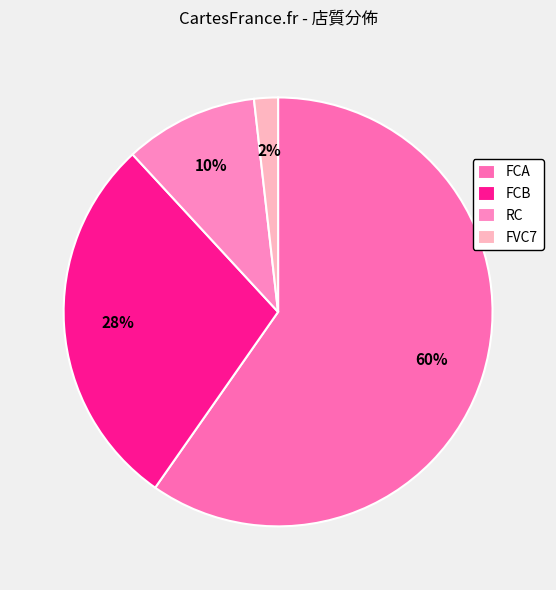

Count the number of slices in the pie.

4